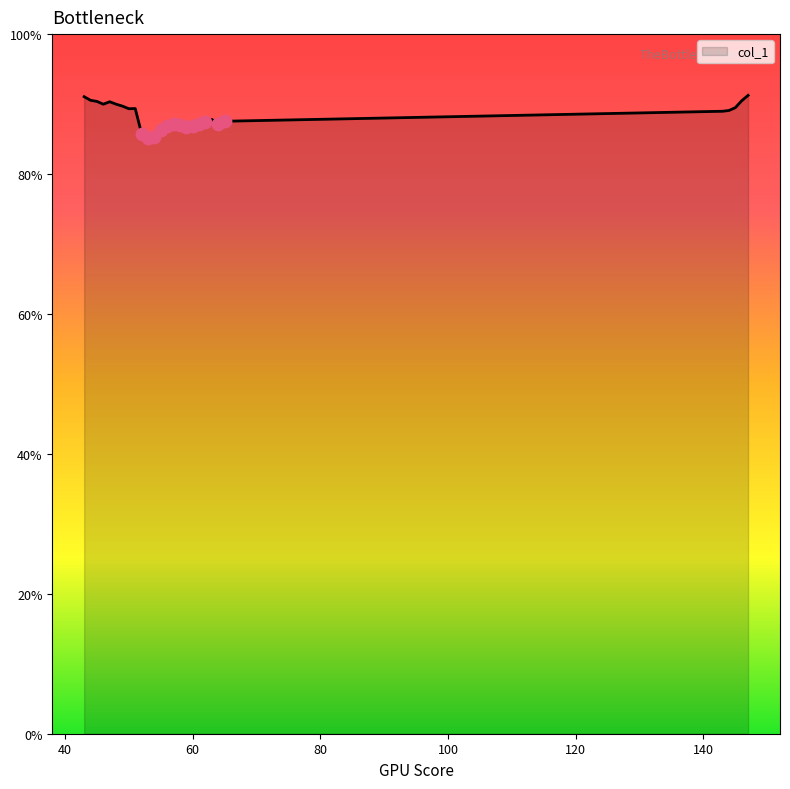

What is the maximum value shown in the chart?

91.2